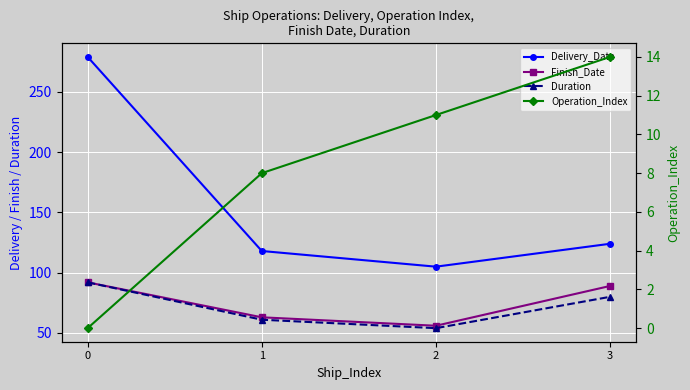

Rank the categories by Operation_Index value from lowest to highest.

0, 1, 2, 3